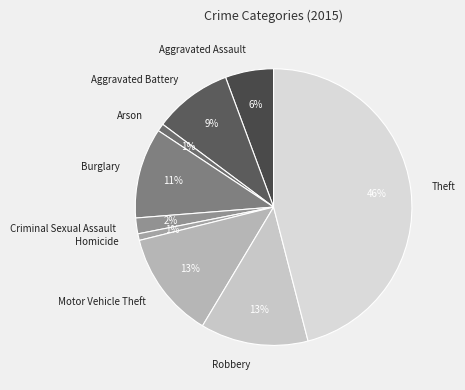

Between Arson and Aggravated Battery, which is larger?

Aggravated Battery